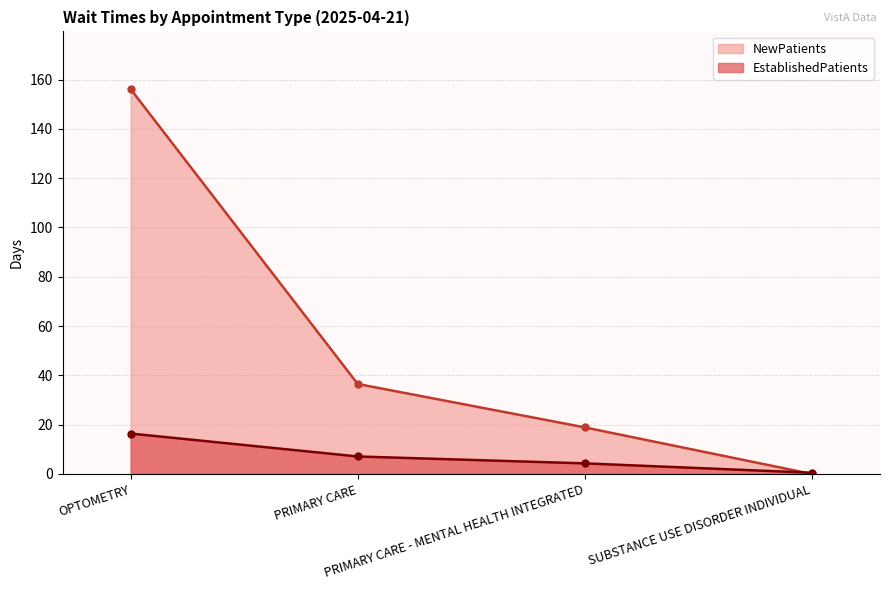

How many data points in EstablishedPatients are less than 7?

2